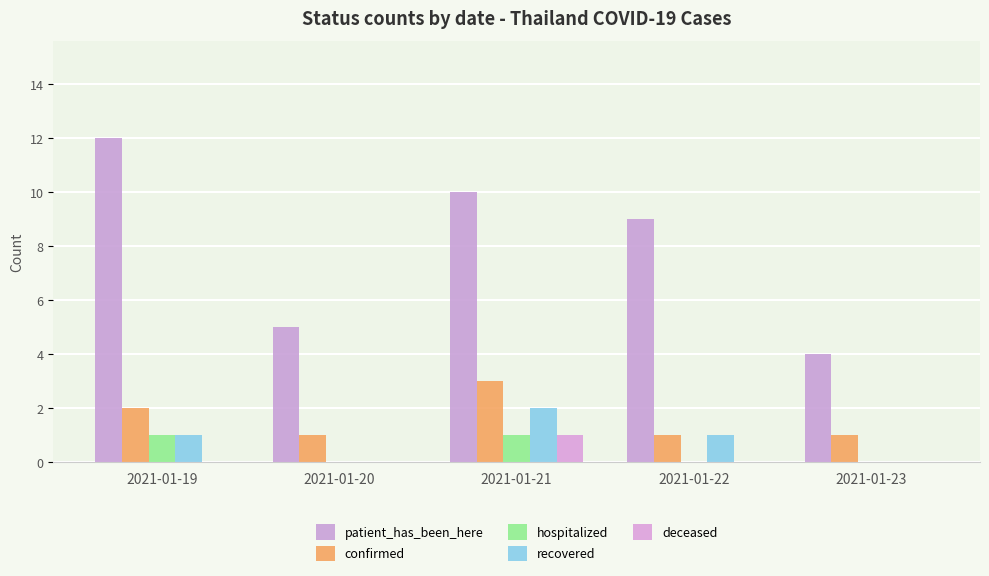

Which series has the largest range (max minus min)?

patient_has_been_here